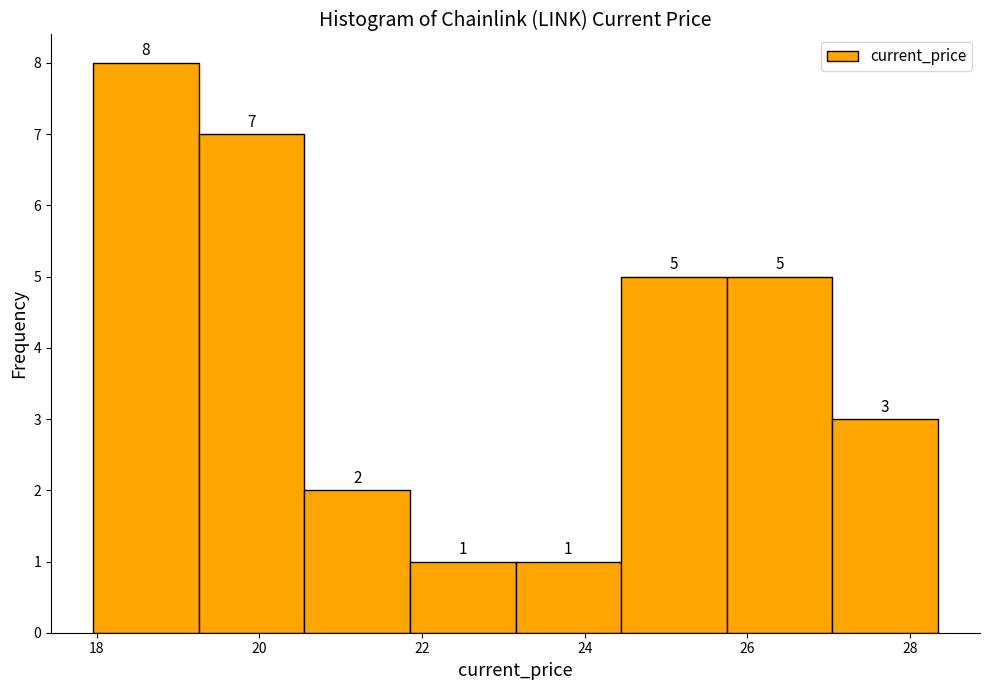

Reading left to right, transcribe this chart: for each bar, give the range it covers on the x-axis and its height. The bar edges are not printed on the chart, so give them approximately, as read against the axis.

18.0 to 19.2: 8
19.2 to 20.6: 7
20.6 to 21.8: 2
21.8 to 23.2: 1
23.2 to 24.4: 1
24.4 to 25.8: 5
25.8 to 27.0: 5
27.0 to 28.4: 3